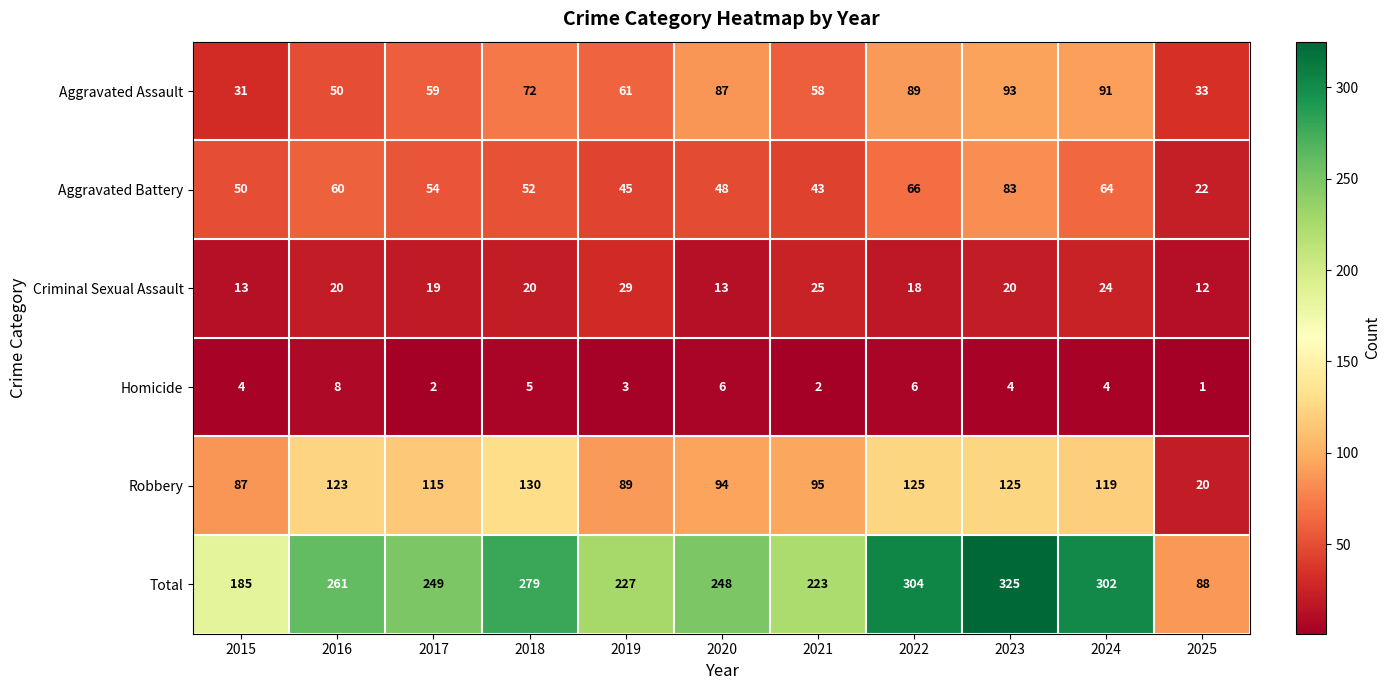

At which label does Aggravated Battery first exceed 52?

2016